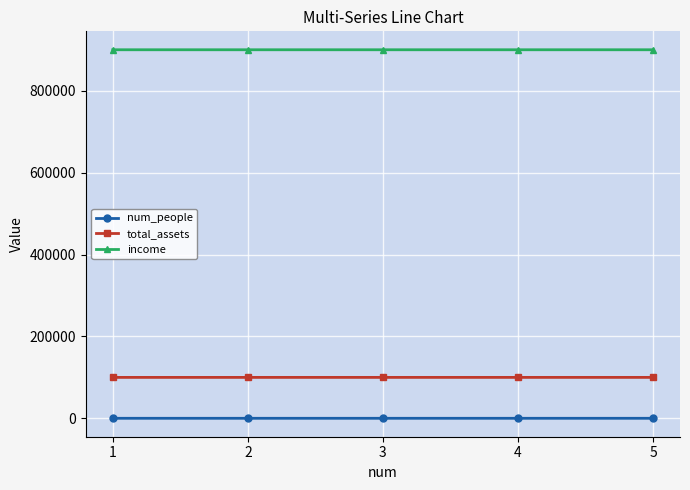

At 2, list the series in order from largest to smallest.

income, total_assets, num_people